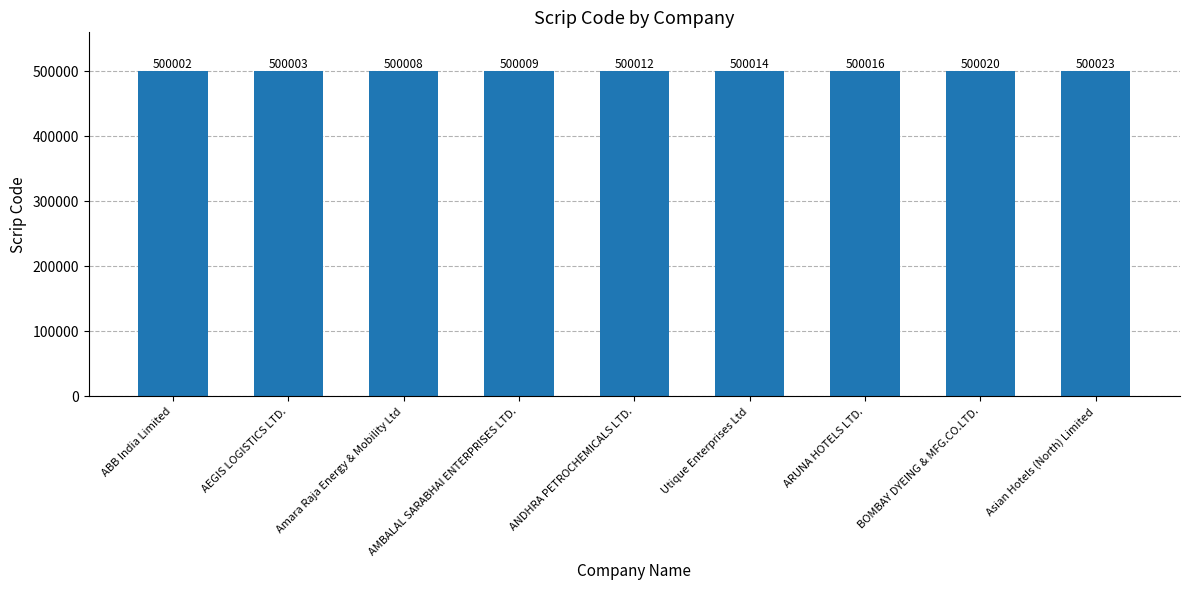

How many data points does each series have?

9